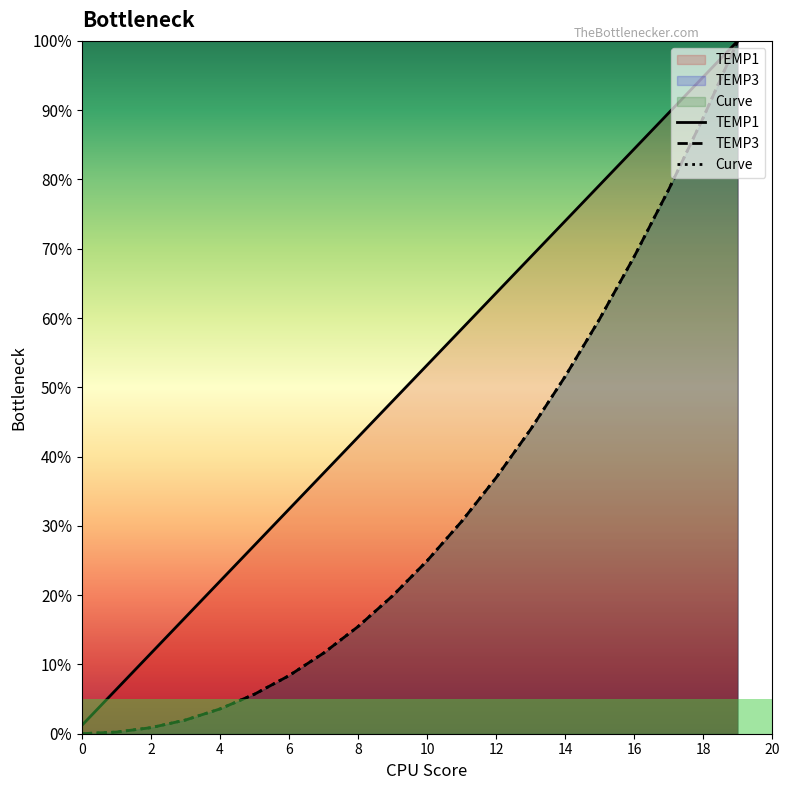

True or false: TEMP1 and TEMP3 cross at least once.

False